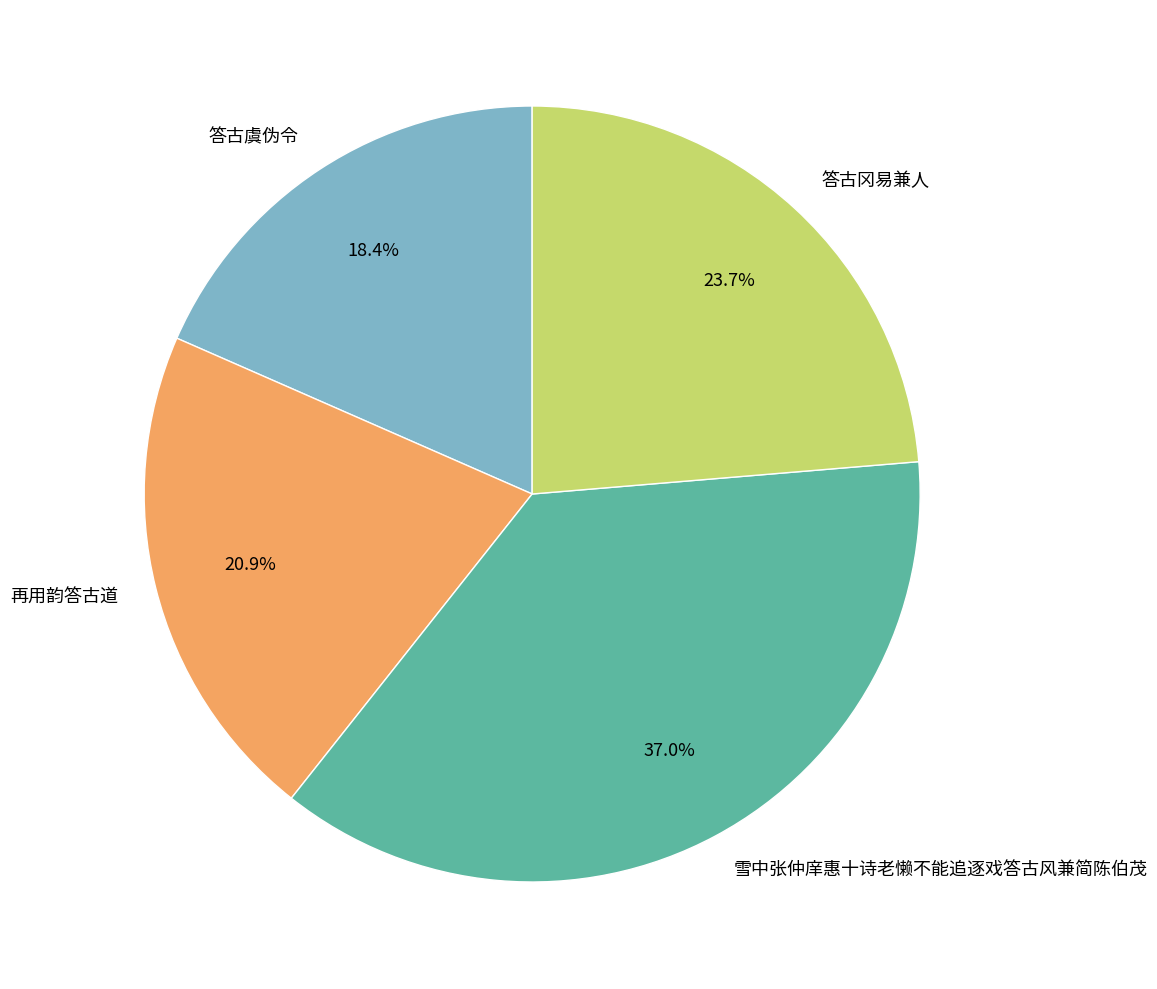

To the nearest percent, what is the average slice percentage?

25%